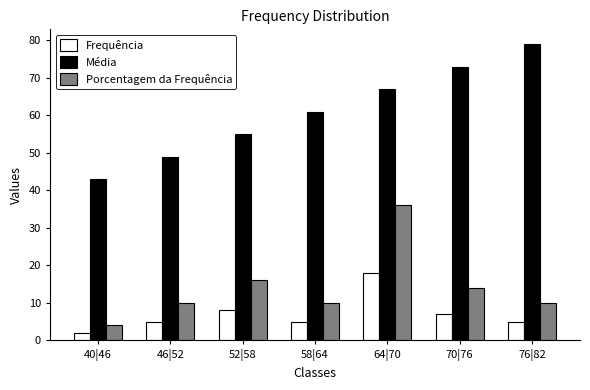

What is the lowest value of the Média series?

43